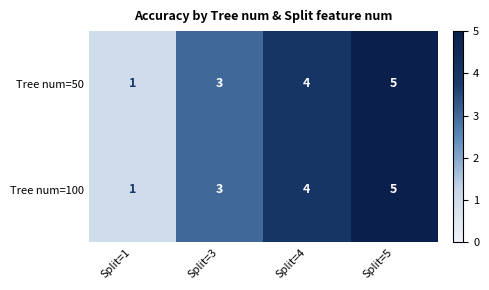

List the labels in order of Tree num=50 value, largest first.

Split=5, Split=4, Split=3, Split=1